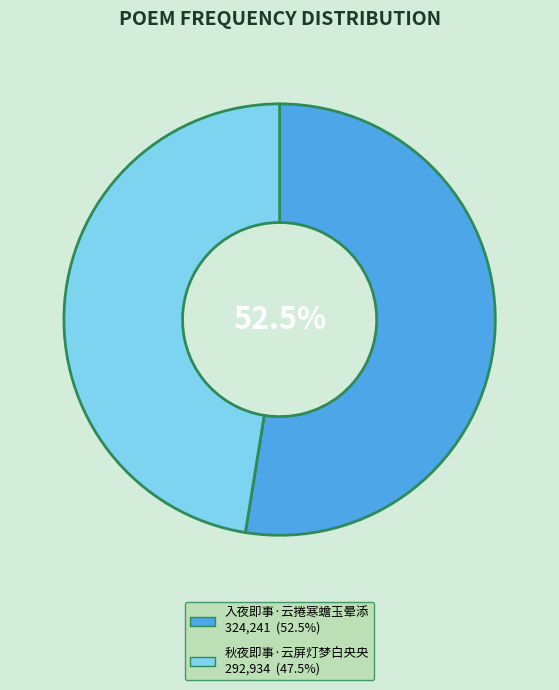

To the nearest percent, what is the difference between the largest and smallest slice percentages?

5%